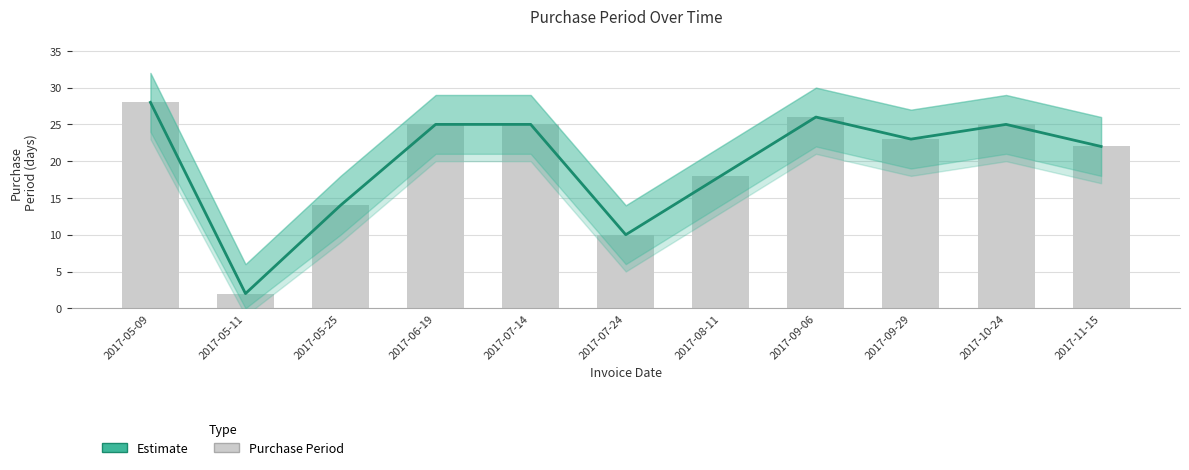

Reading left to right, what are all the values shown in this chart?

28	2	14	25	25	10	18	26	23	25	22